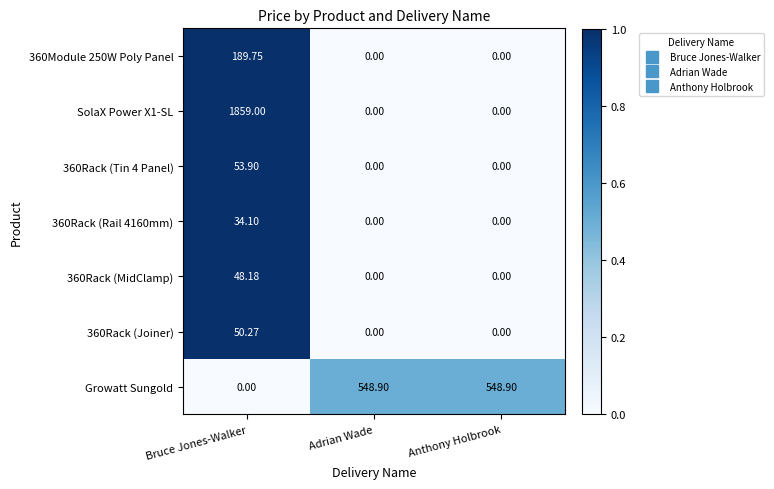

Where does the Growatt Sungold series first go above 548?

Adrian Wade